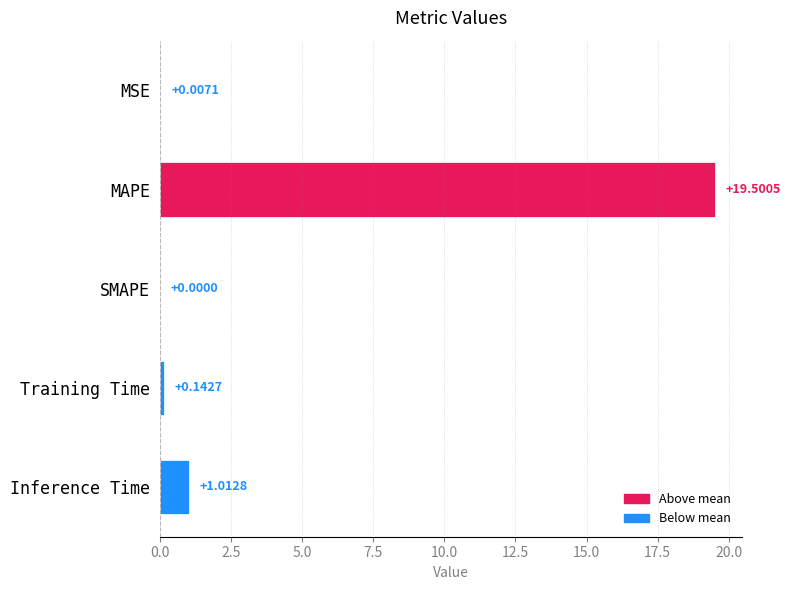

What is the change in value from SMAPE to Training Time?

+0.1